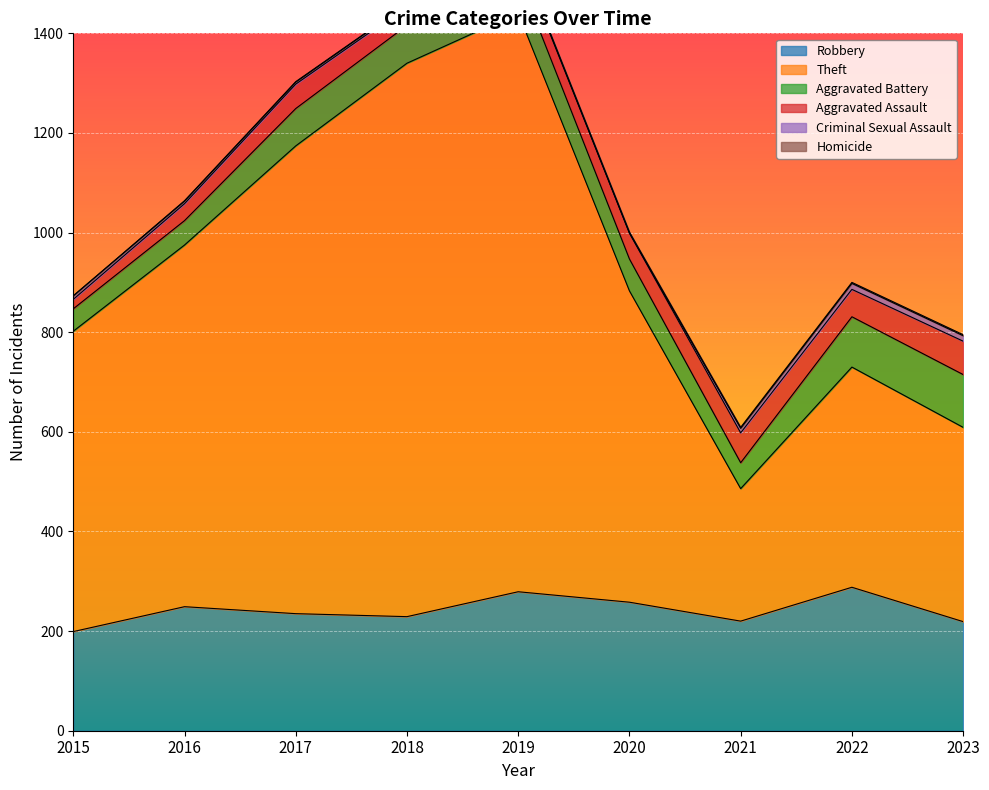

Which has a higher value, 2022 or 2020?

2022